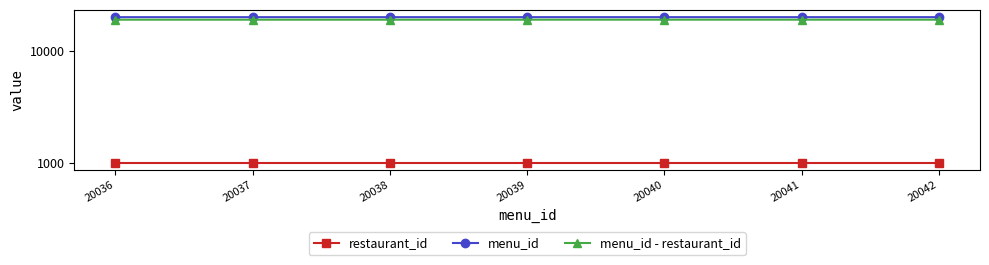

The value of menu_id at 20041 is 20041. True or false?

True